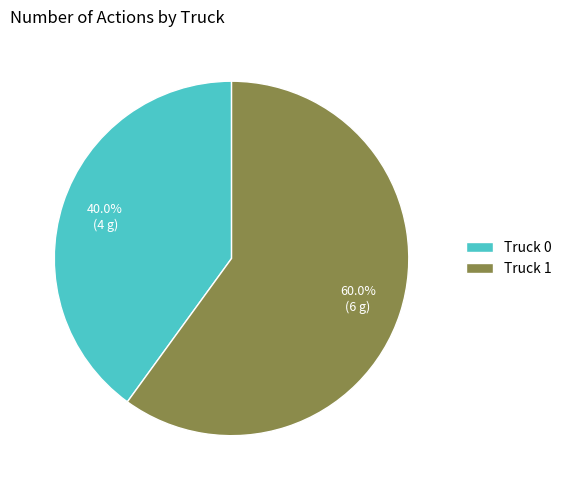

Combined, do Truck 0 and Truck 1 account for over 50%?

Yes